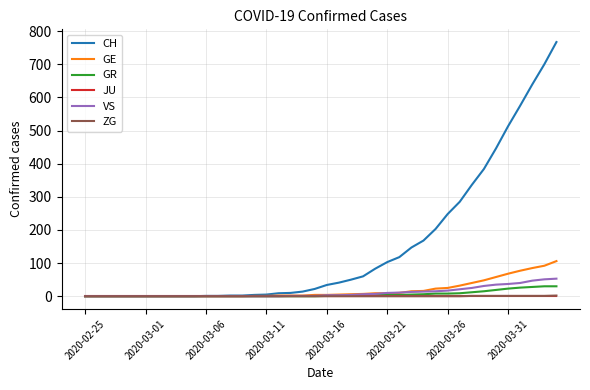

Which series has the widest spread of values?

CH